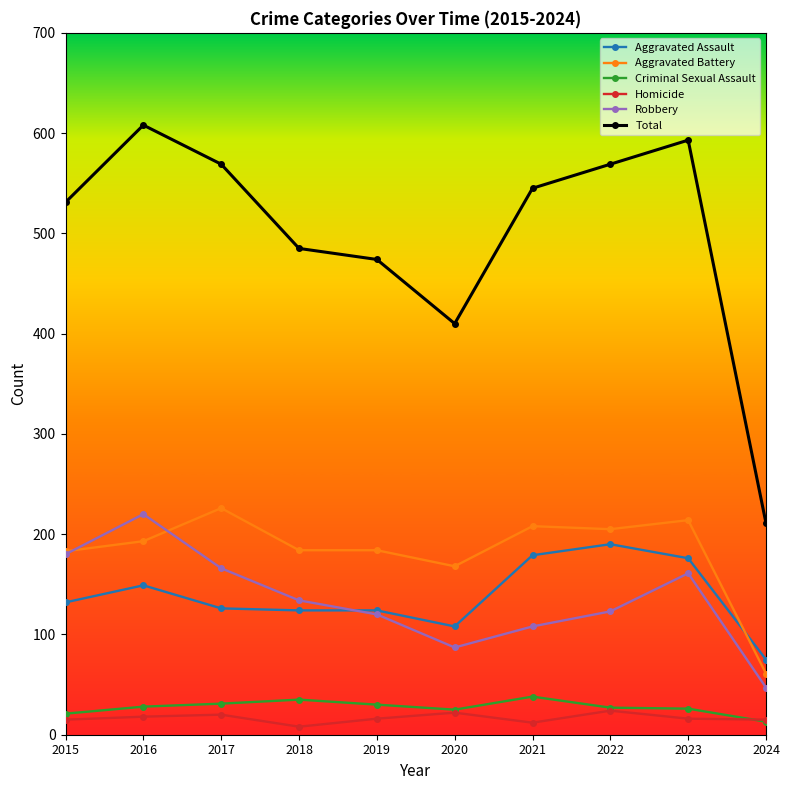

Between 2017 and 2019, which series saw the biggest shift?

Total